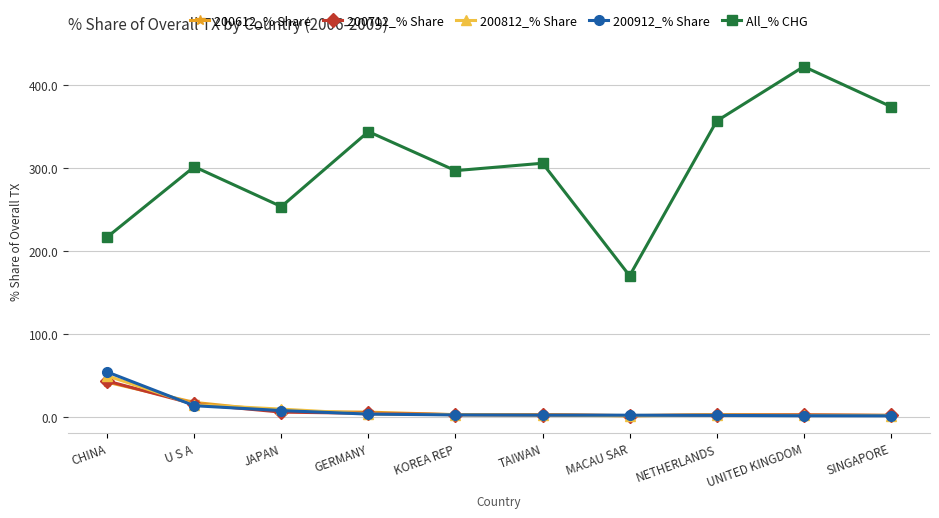

Which category has the highest value in the 200912_% Share series?

CHINA